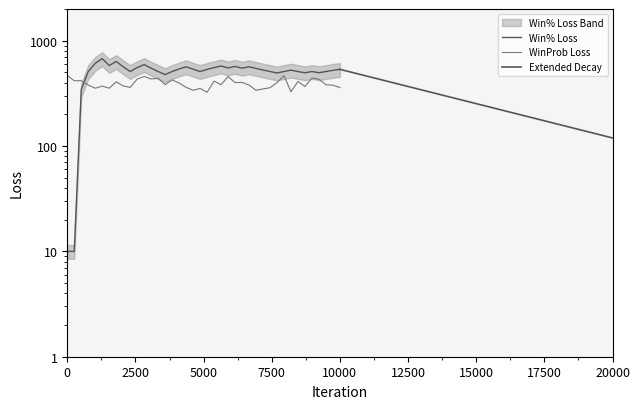

True or false: the data shows 263.6 at 26.

False